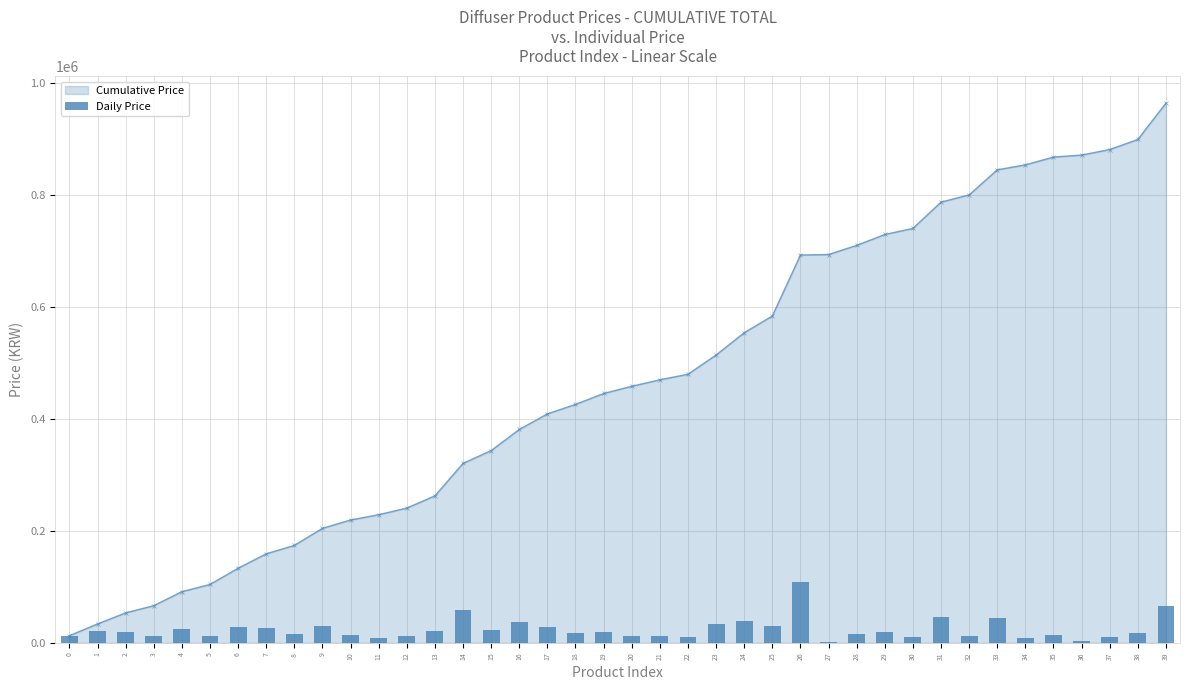

Read the value at 30, to the nearest 10.

10900